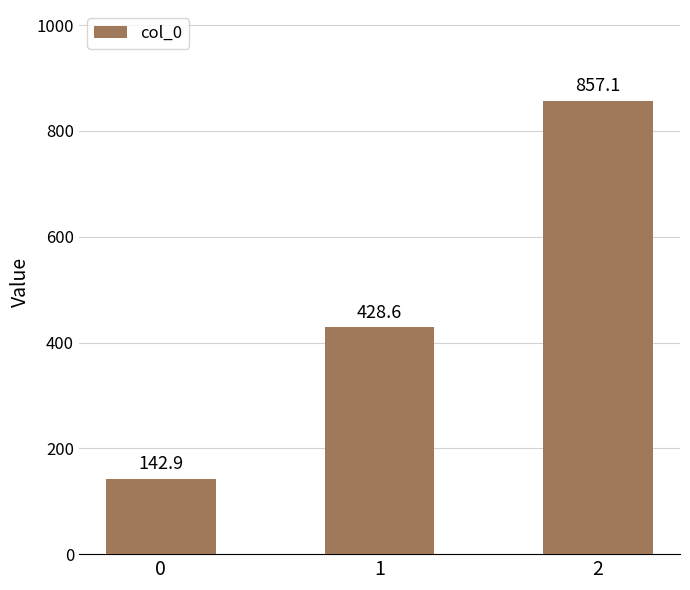

What is the ratio of the value at 0 to the value at 1?

0.3